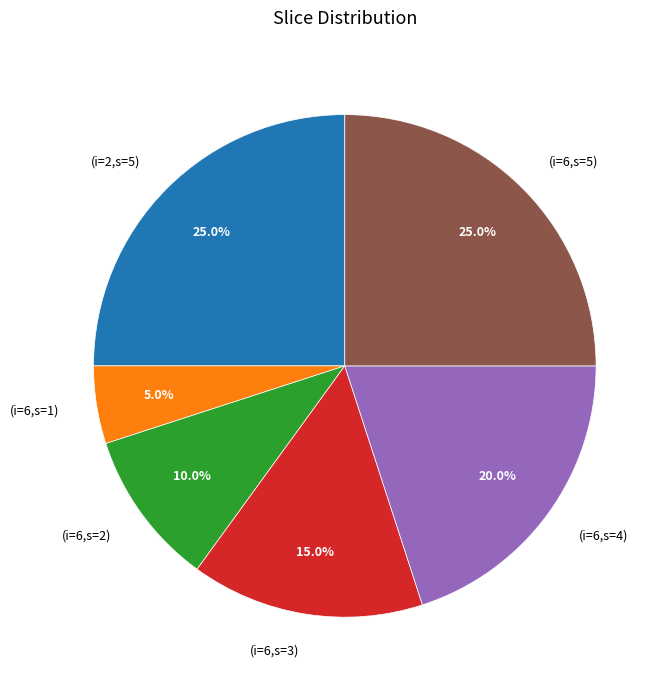

What is the smallest slice in the pie chart?

(i=6,s=1)